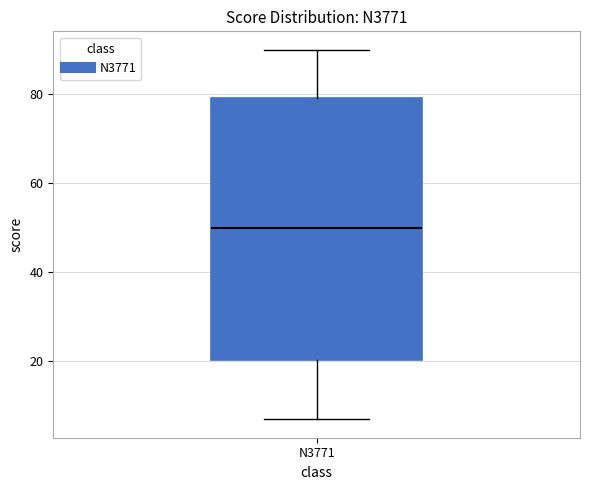

Where is the lower edge of the box for N3771 on the y-axis? The values are not printed on the chart, so give them approximately, as read against the axis.

20